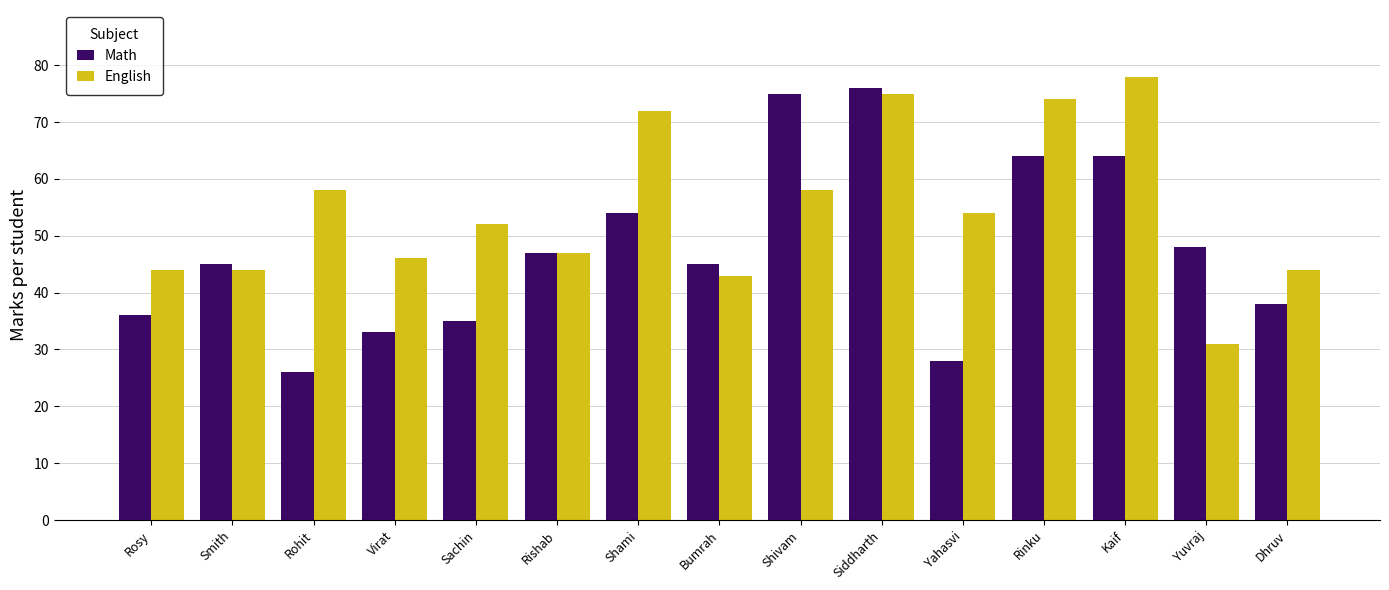

What is the maximum value for Math?

76